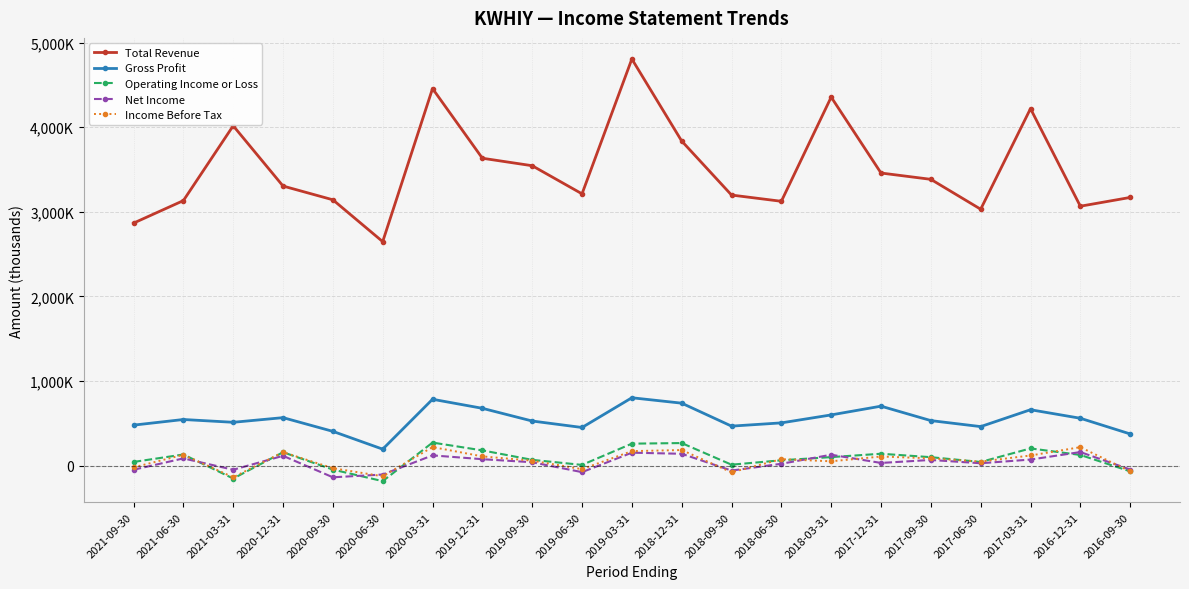

What is the label of the 14th point from the left?

2018-06-30